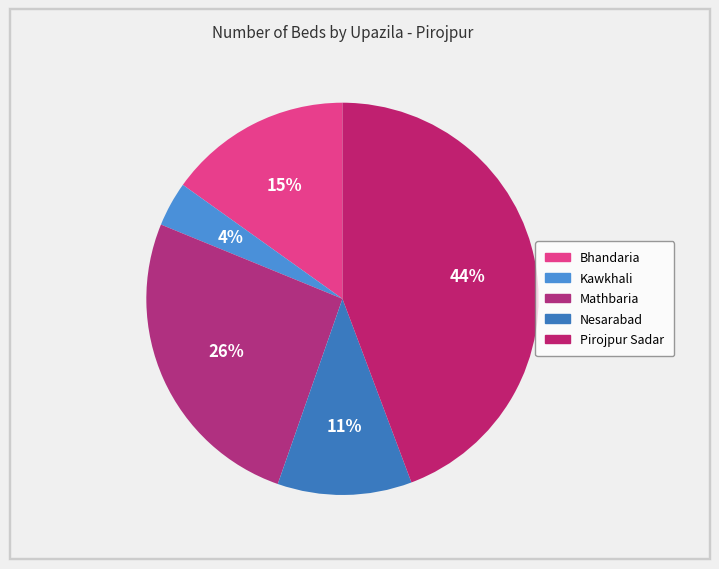

To the nearest percent, what is the difference between the Mathbaria and Nesarabad slice percentages?

15%